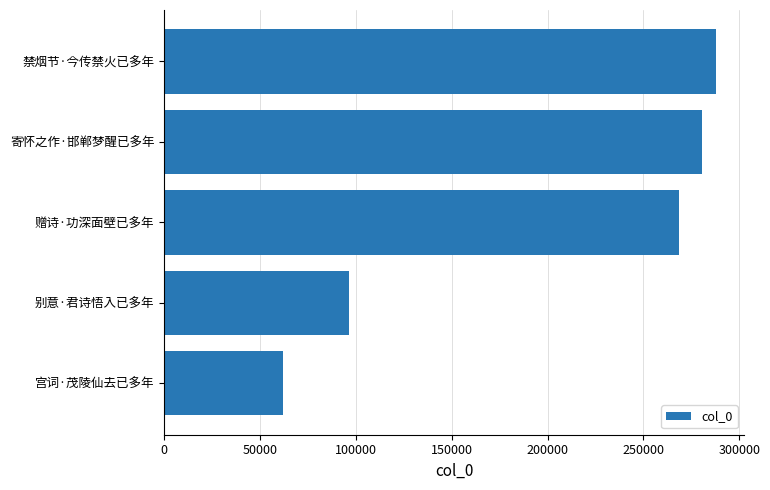

True or false: the data shows 148546 at 赠诗·功深面壁已多年.

False